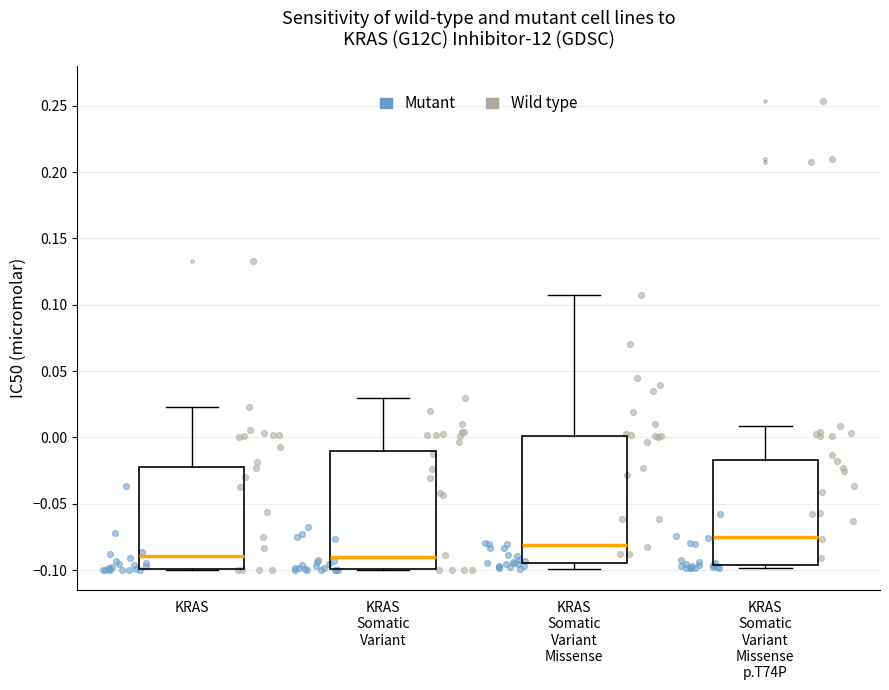

Reading left to right, read every box against the y-axis: the position of its median line, the range the box covers, and the ends of its whiskers. The values are not printed on the chart, so give them approximately, as read against the axis.

KRAS: median -0.090, box -0.100 to -0.020, whiskers -0.100 to 0.025
KRAS Somatic Variant: median -0.090, box -0.100 to -0.010, whiskers -0.100 to 0.030
KRAS Somatic Variant Missense: median -0.080, box -0.095 to 0.000, whiskers -0.100 to 0.110
KRAS Somatic Variant Missense p.T74P: median -0.075, box -0.095 to -0.015, whiskers -0.100 to 0.010